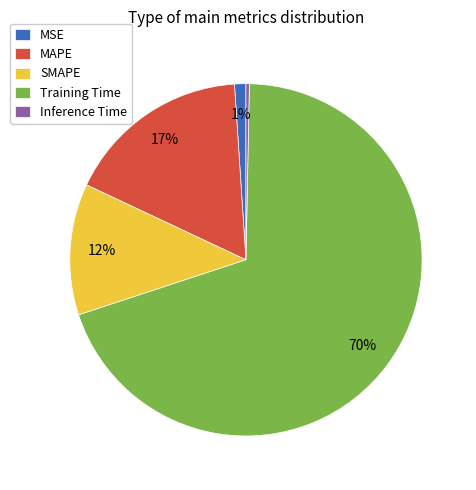

To the nearest percent, what is the average slice percentage?

20%